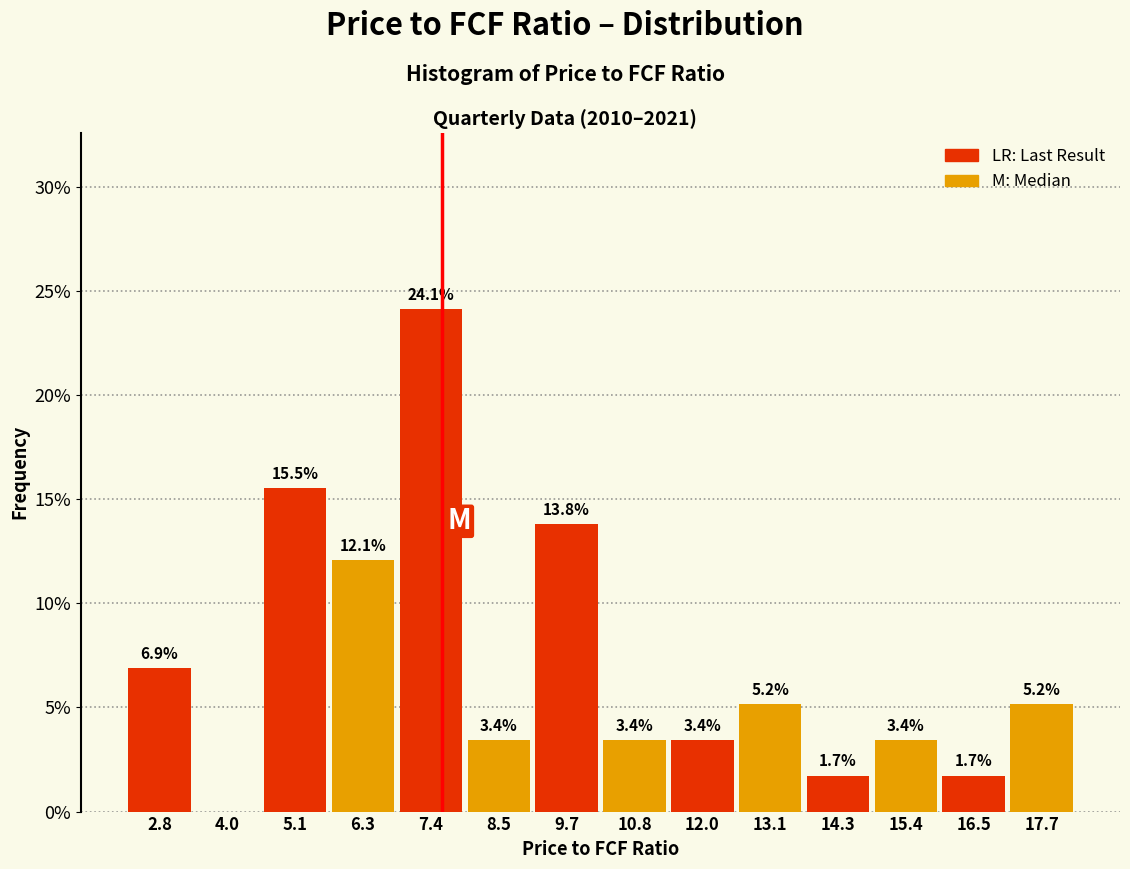

Over which range of the x-axis is the bar tallest?

6.8 to 8.0